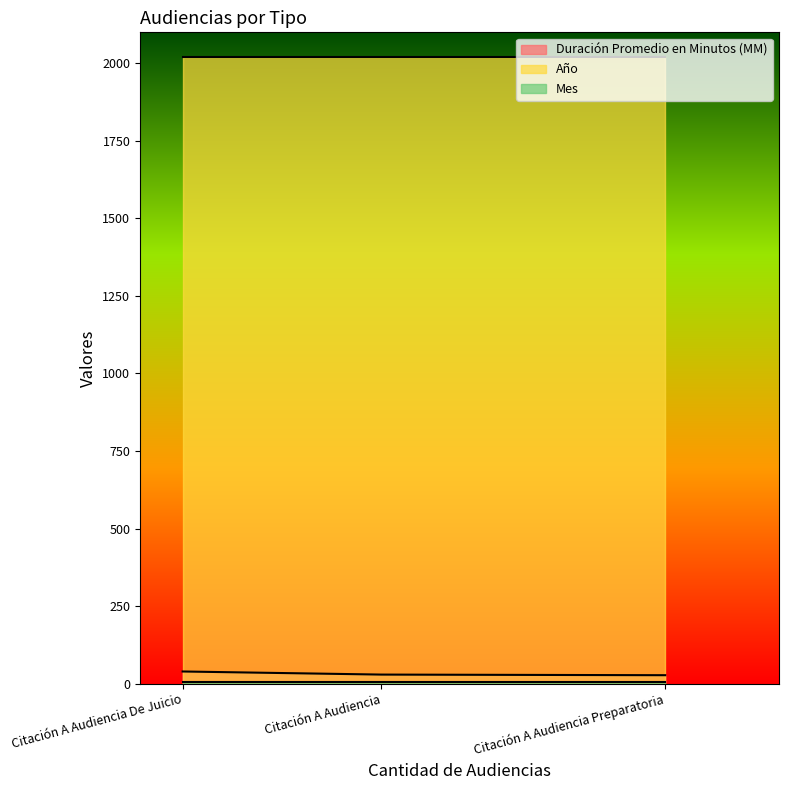

Is the value of Duración Promedio en Minutos (MM) at Citación A Audiencia Preparatoria greater than the value of Año at Citación A Audiencia?

No